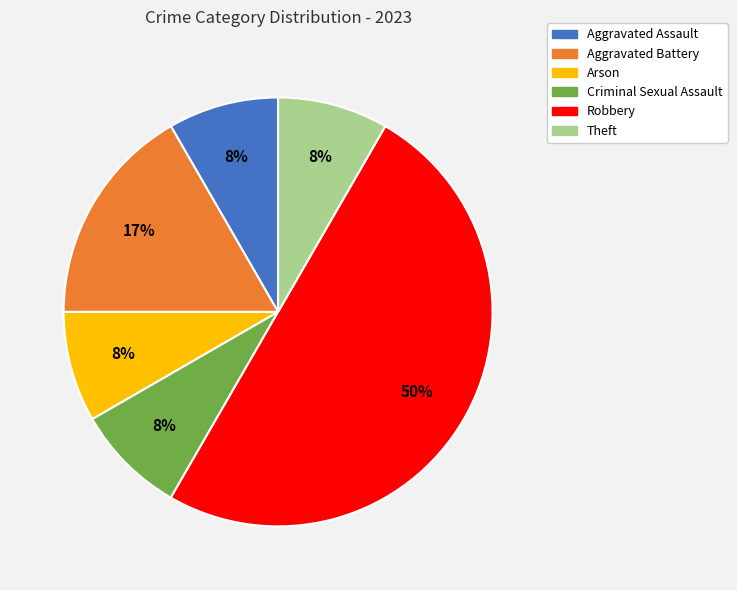

True or false: Arson accounts for 8% of the total.

True